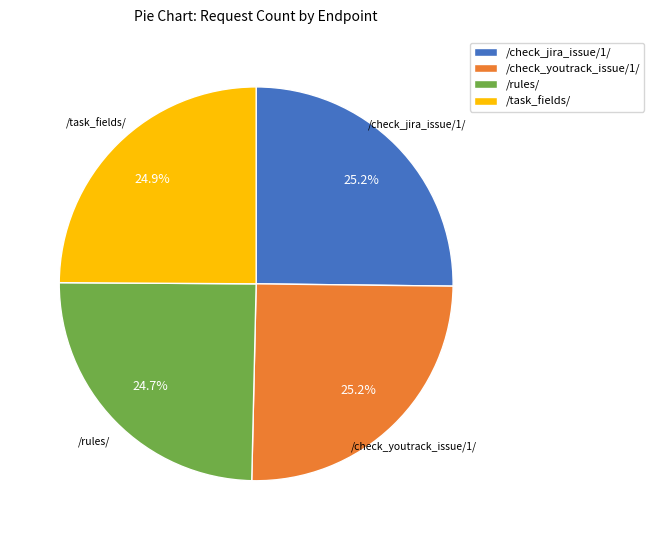

What is the total percentage of /rules/ and /check_jira_issue/1/?

49.9%